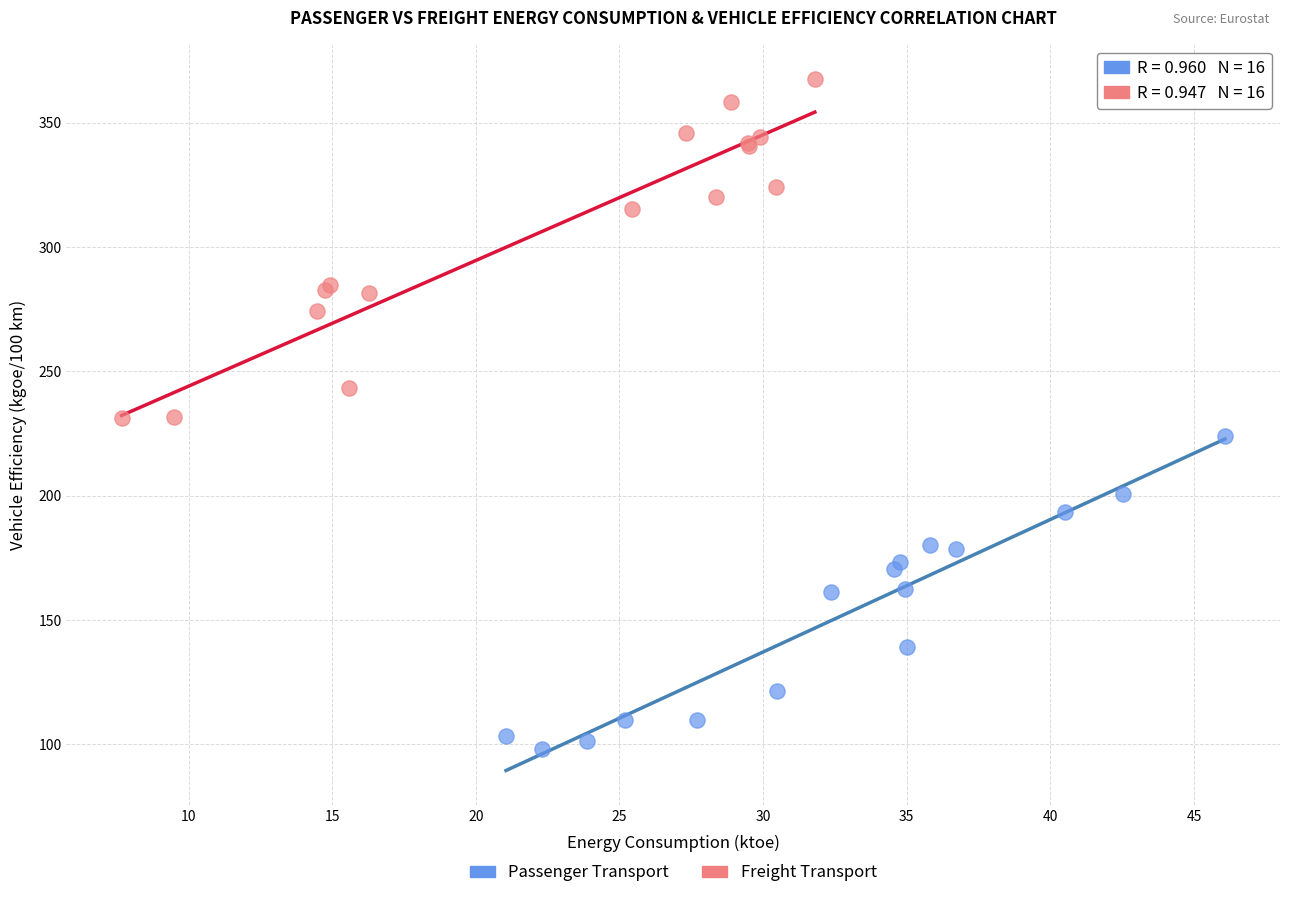

Which series reaches the maximum Y coordinate?

Freight Transport